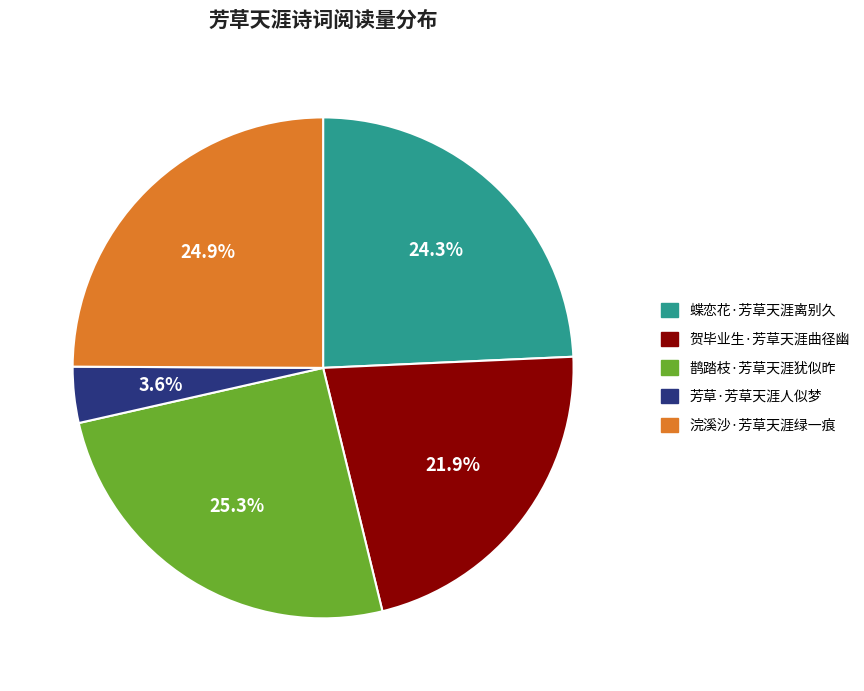

Does any single category account for the majority?

No